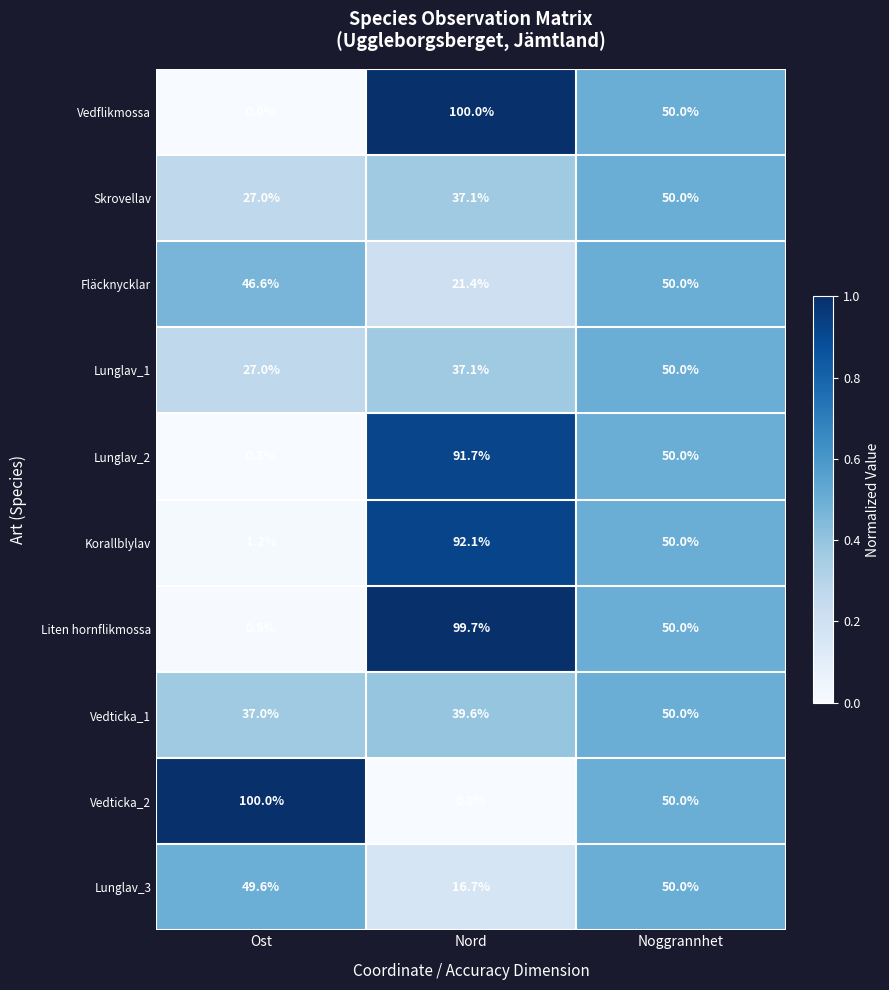

Reading left to right, what are all the values shown in this chart?

Vedflikmossa: 0.0	100.0	50.0
Skrovellav: 27.0	37.1	50.0
Fläcknycklar: 46.6	21.4	50.0
Lunglav_1: 27.0	37.1	50.0
Lunglav_2: 0.3	91.7	50.0
Korallblylav: 1.2	92.1	50.0
Liten hornflikmossa: 0.5	99.7	50.0
Vedticka_1: 37.0	39.6	50.0
Vedticka_2: 100.0	0.0	50.0
Lunglav_3: 49.6	16.7	50.0